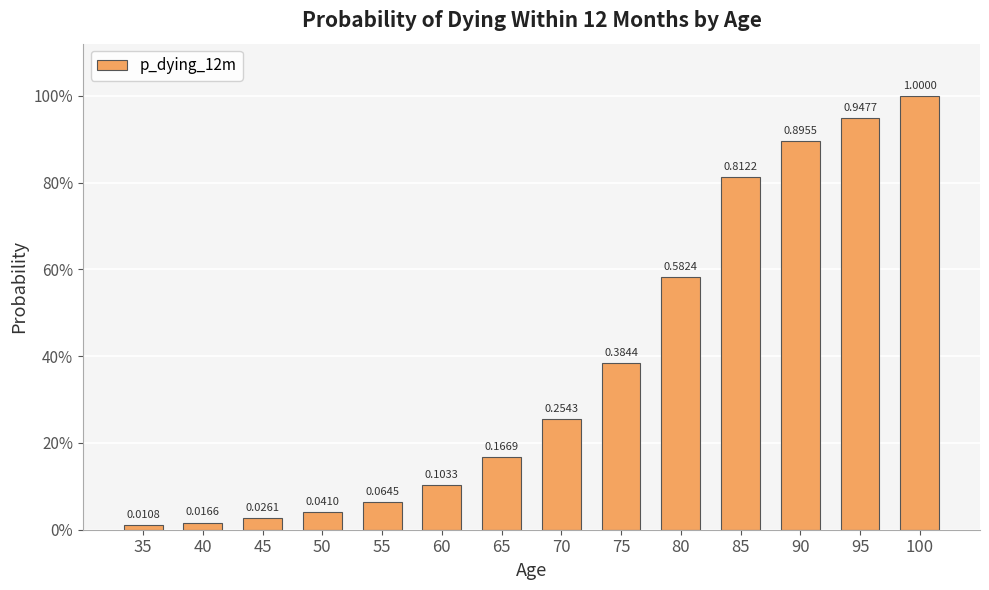

List the labels in order of value, largest first.

100, 95, 90, 85, 80, 75, 70, 65, 60, 55, 50, 45, 40, 35